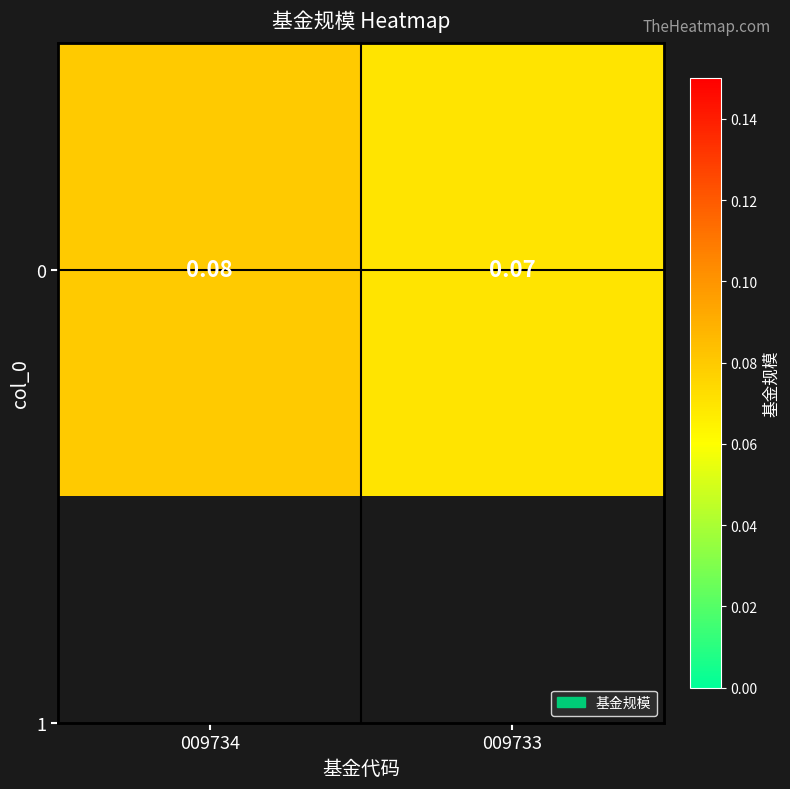

Which category has the highest value across all series?

009734